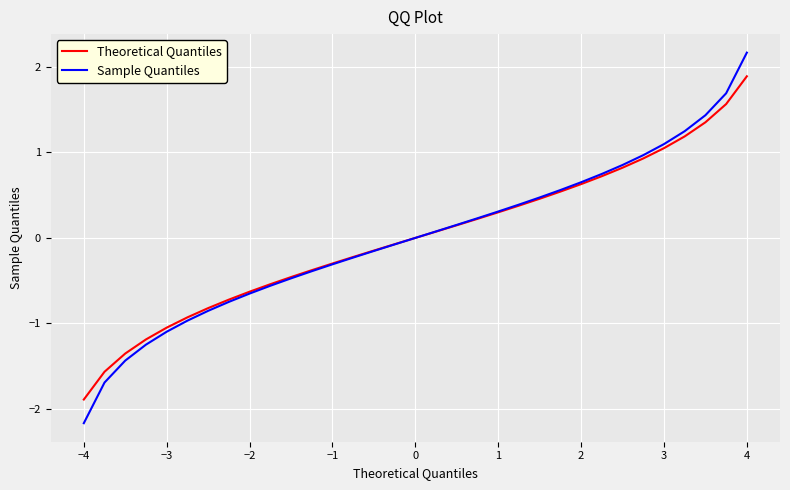

Which series has the largest range (max minus min)?

Sample Quantiles